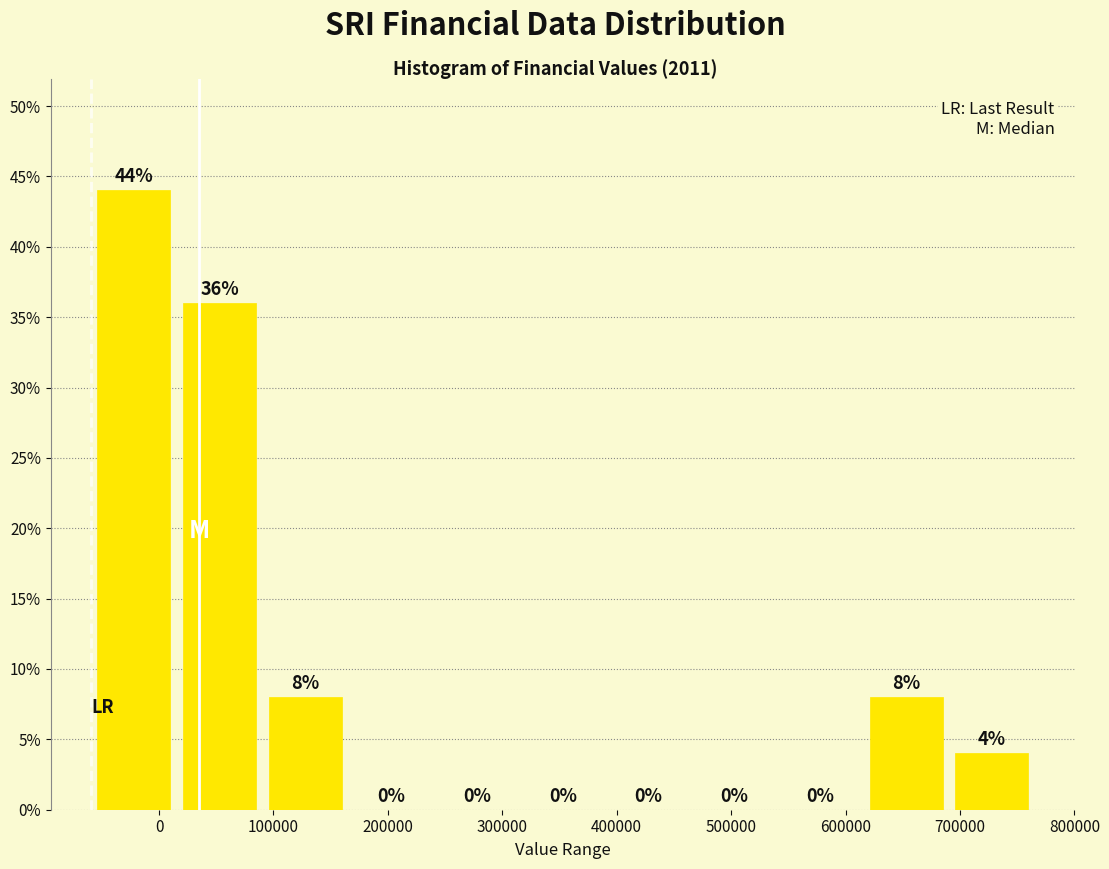

Over which range of the x-axis is the bar tallest?

-60000 to 20000